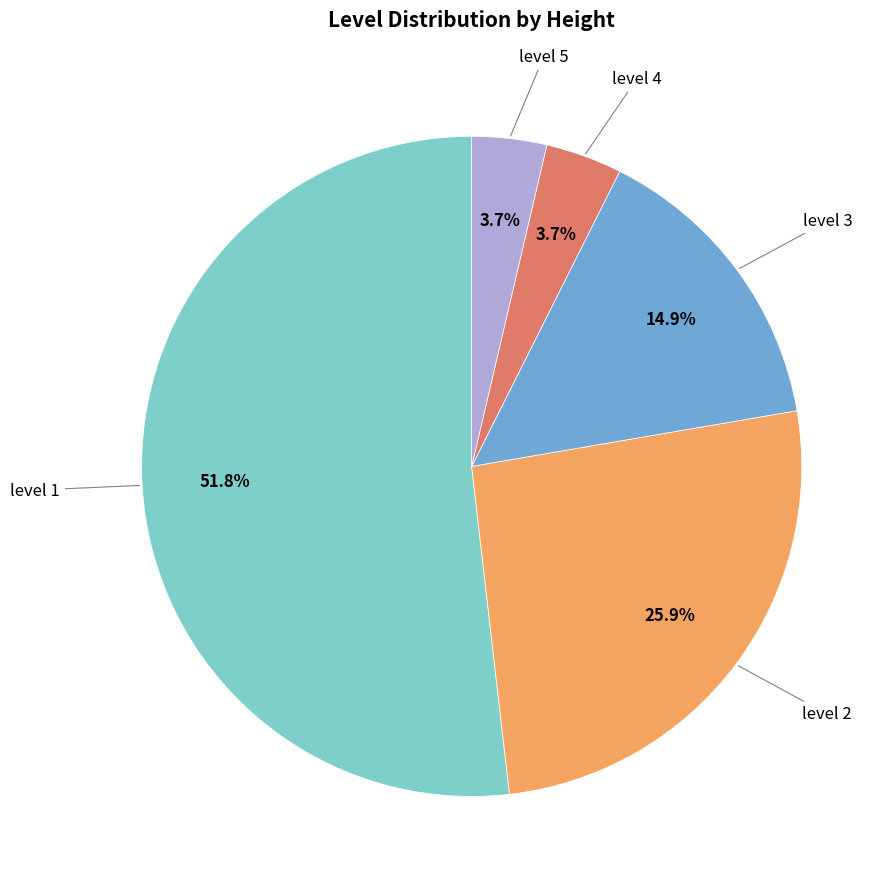

Is there any slice that represents more than half of the pie?

Yes